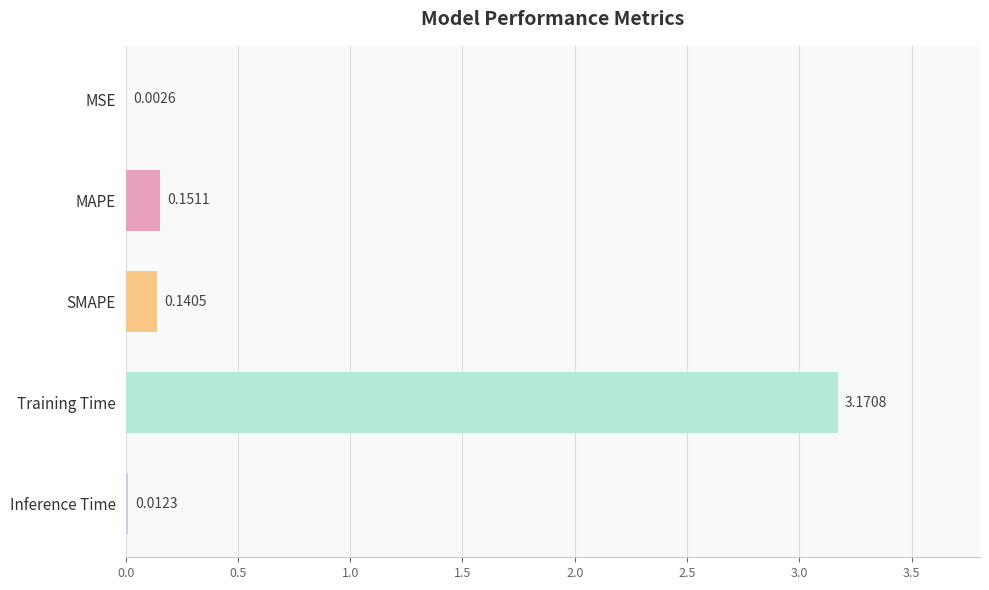

Between Inference Time and MSE, which is larger?

Inference Time